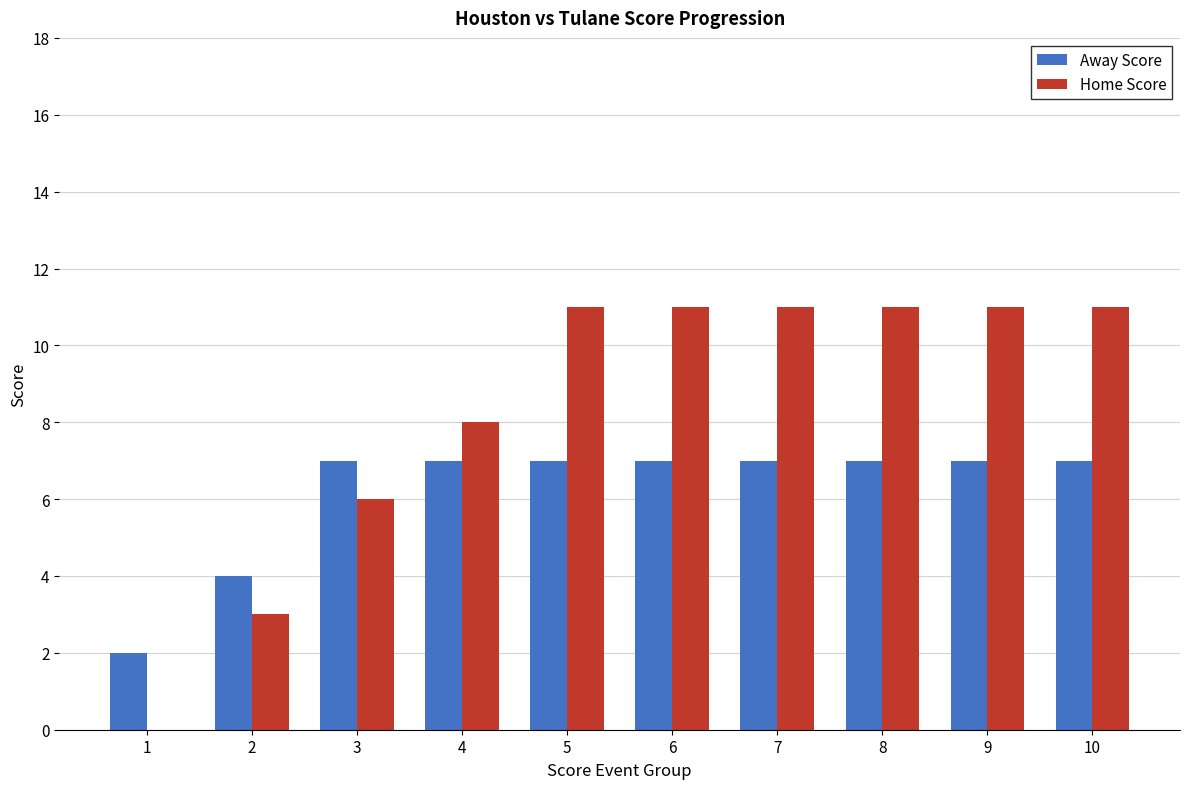

How many Away Score values are between 7 and 8?

8